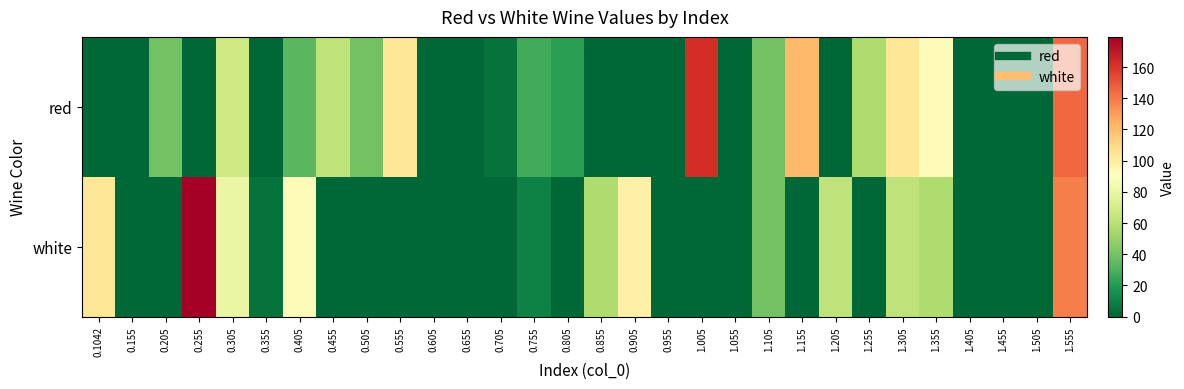

Rank the series by their average value, from highest to lowest.

red, white